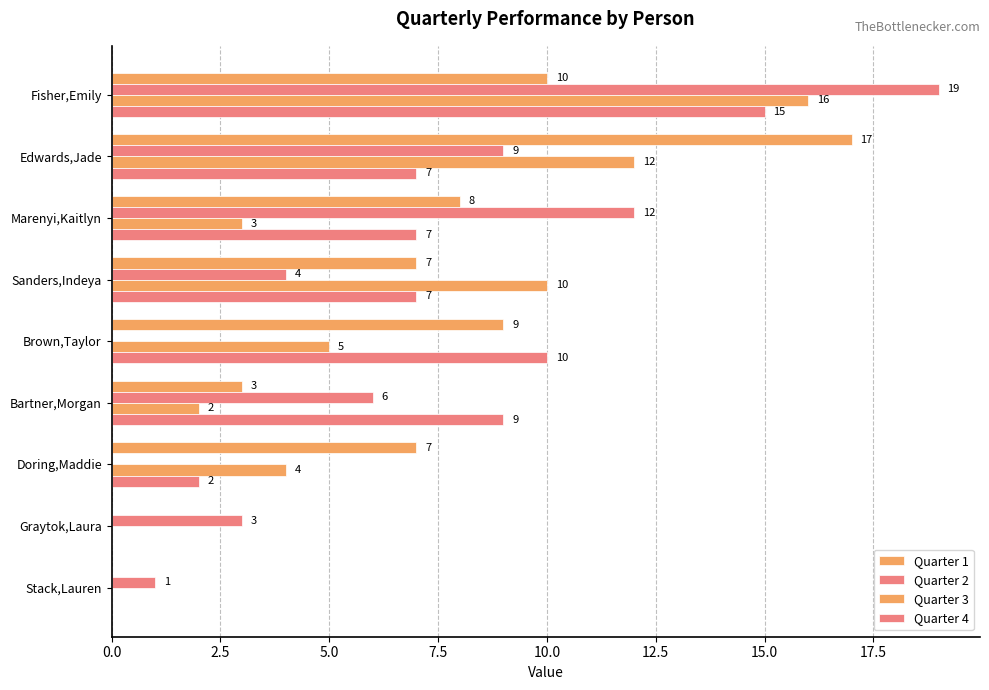

How many distinct data groups are displayed?

4